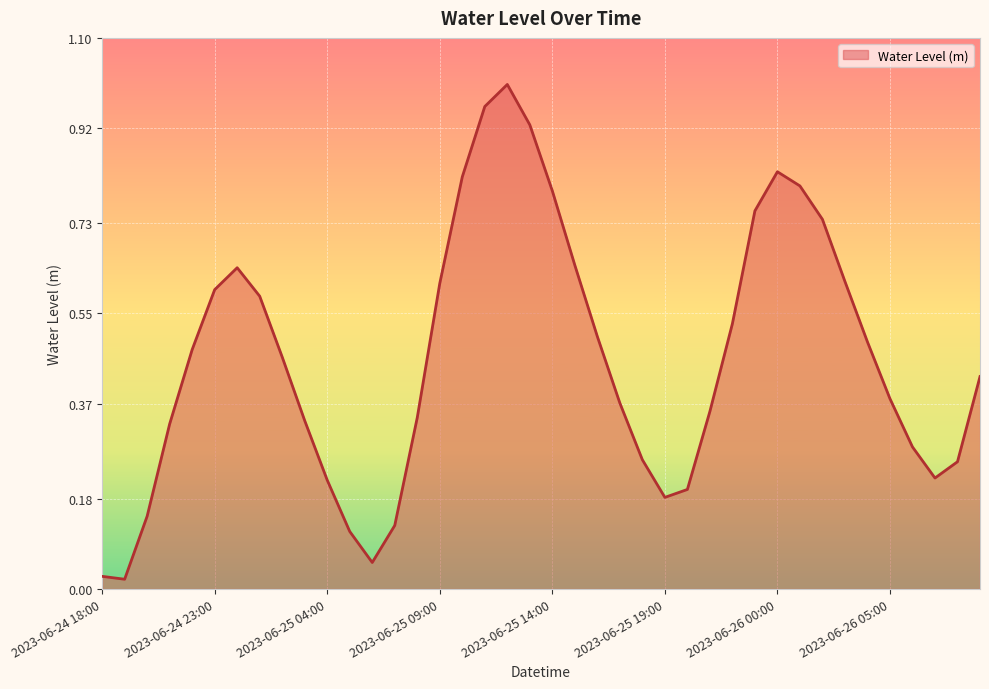

What is the sum of all values?

18.4